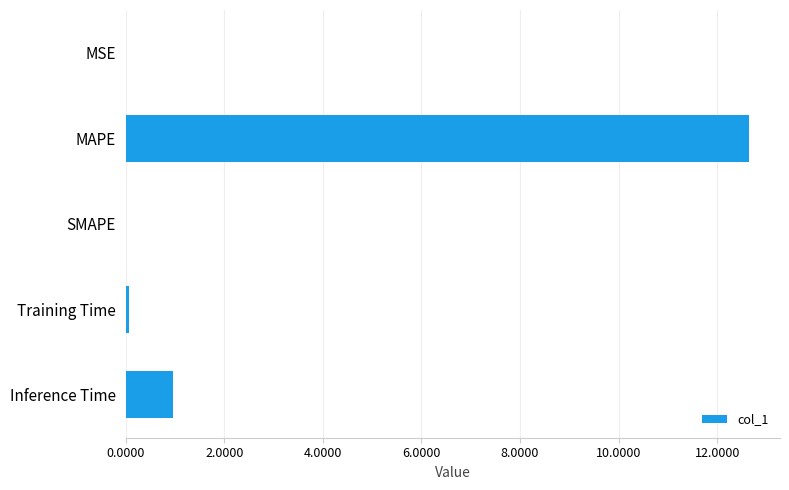

True or false: the data shows 4.2 at MAPE.

False